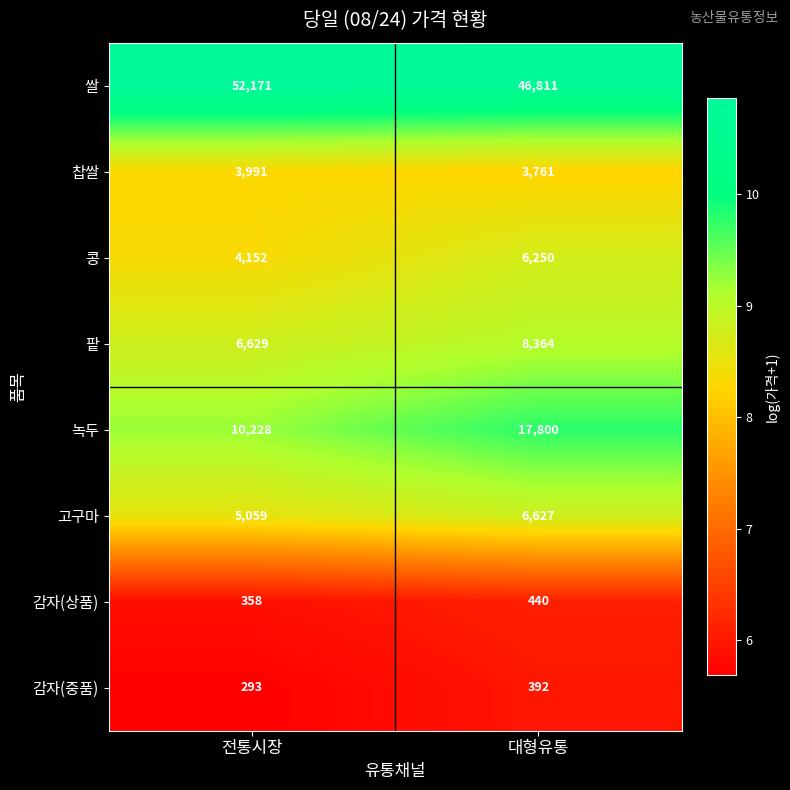

How many series are shown in this chart?

8